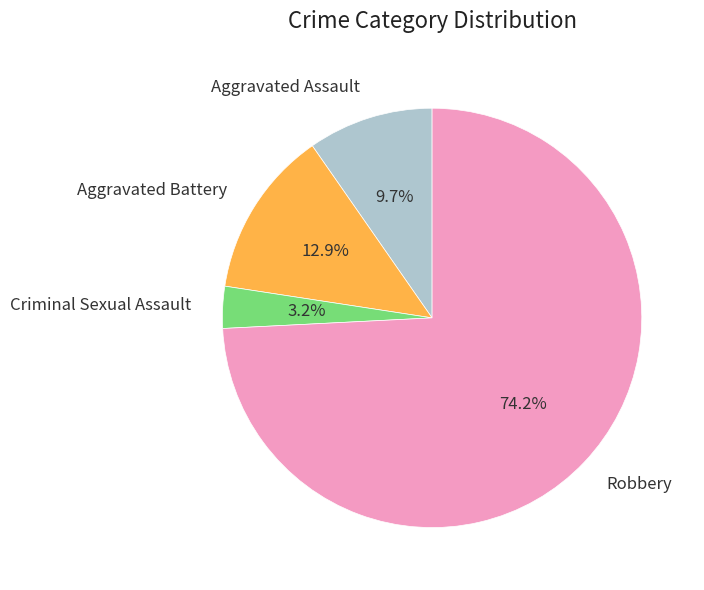

How many slices are in this pie chart?

4